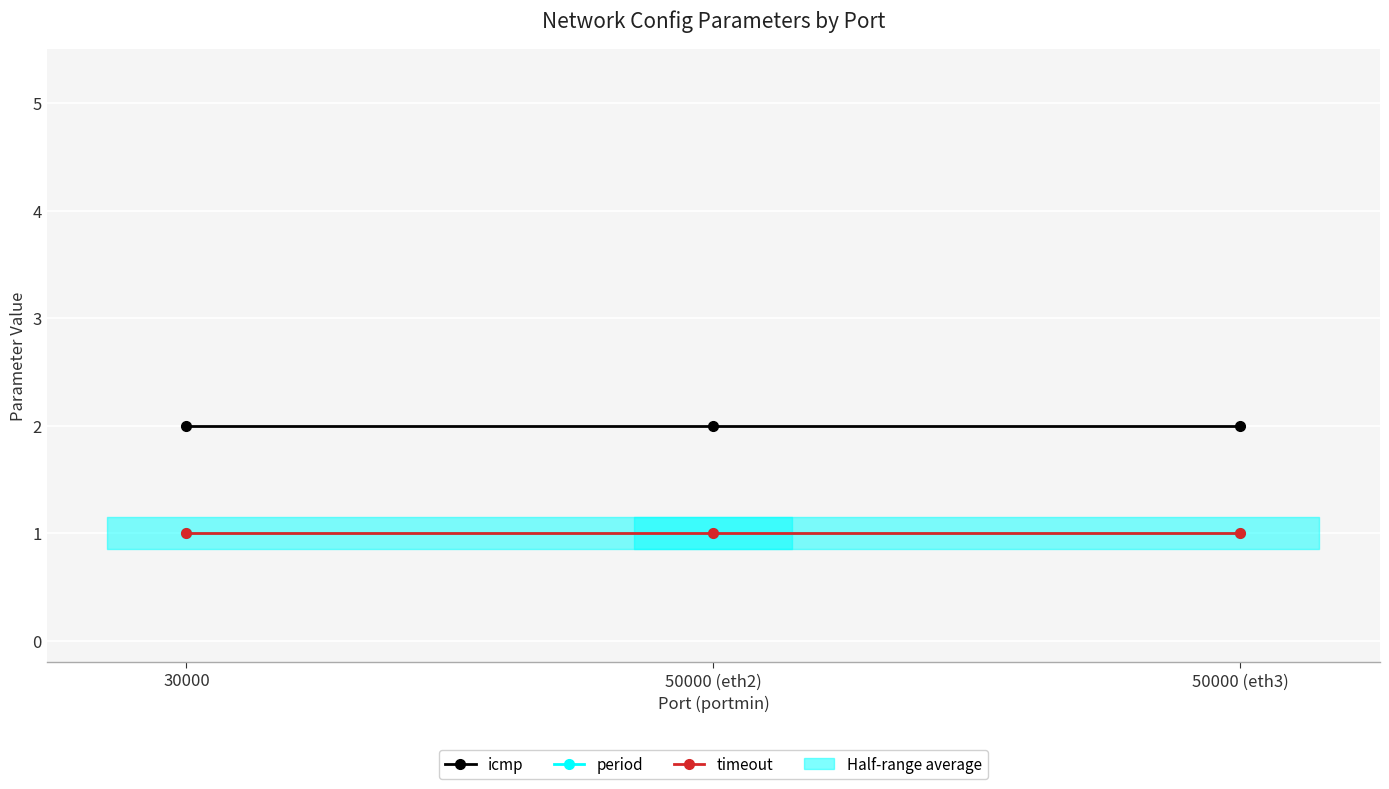

Reading right to left, list all the values displayed in this chart.

icmp: 2	2	2
period: 1	1	1
timeout: 1	1	1